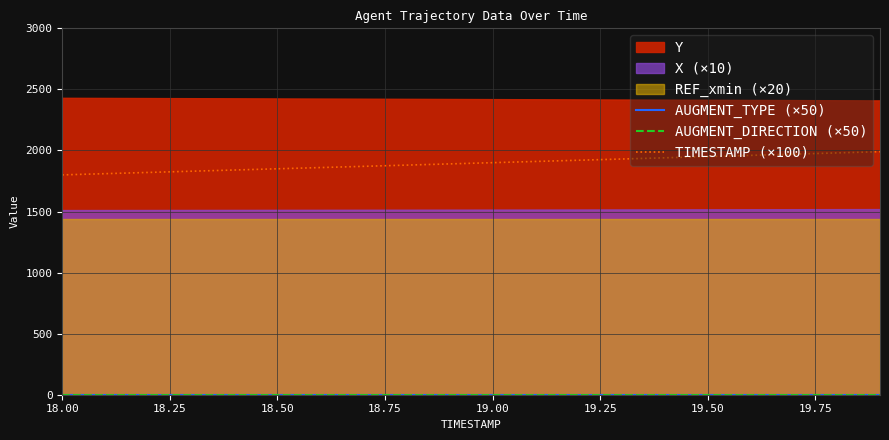

True or false: AUGMENT_DIRECTION (×50) and AUGMENT_TYPE (×50) cross at least once.

False